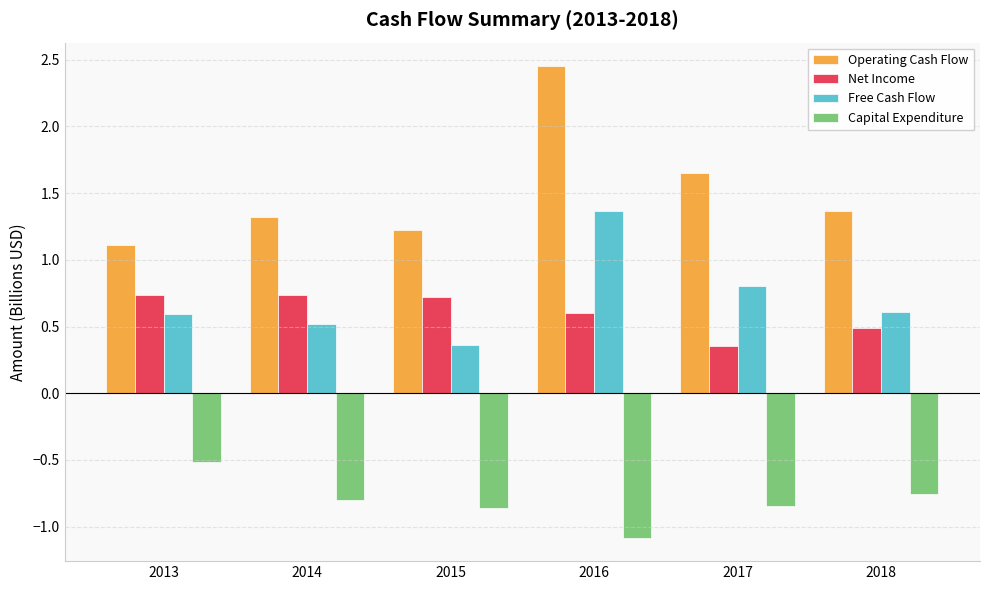

Does the chart contain any negative values?

Yes